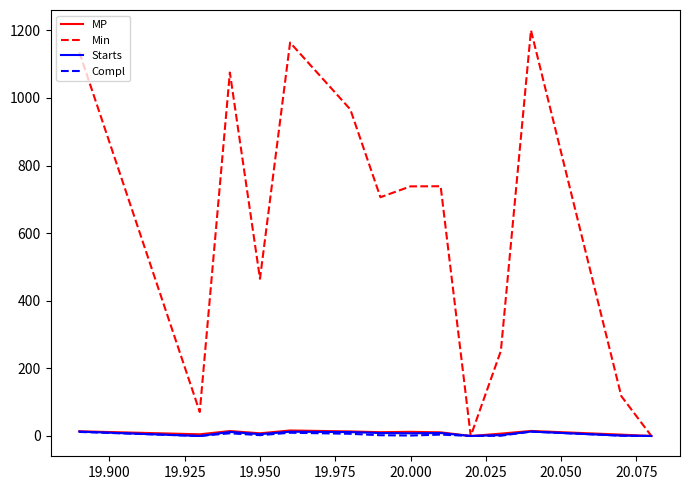

True or false: Compl has more than 0 interior local peaks.

True